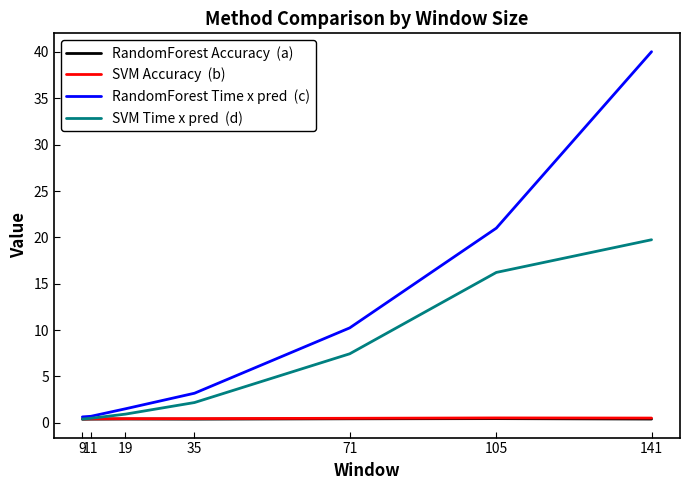

At which category is the sum across all series the highest?

141